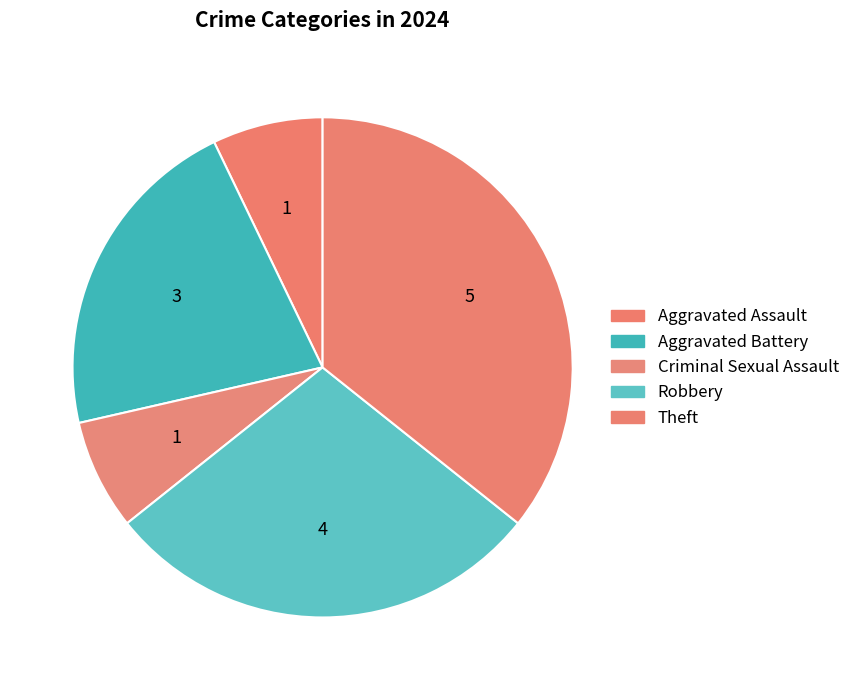

Count the number of slices in the pie.

5